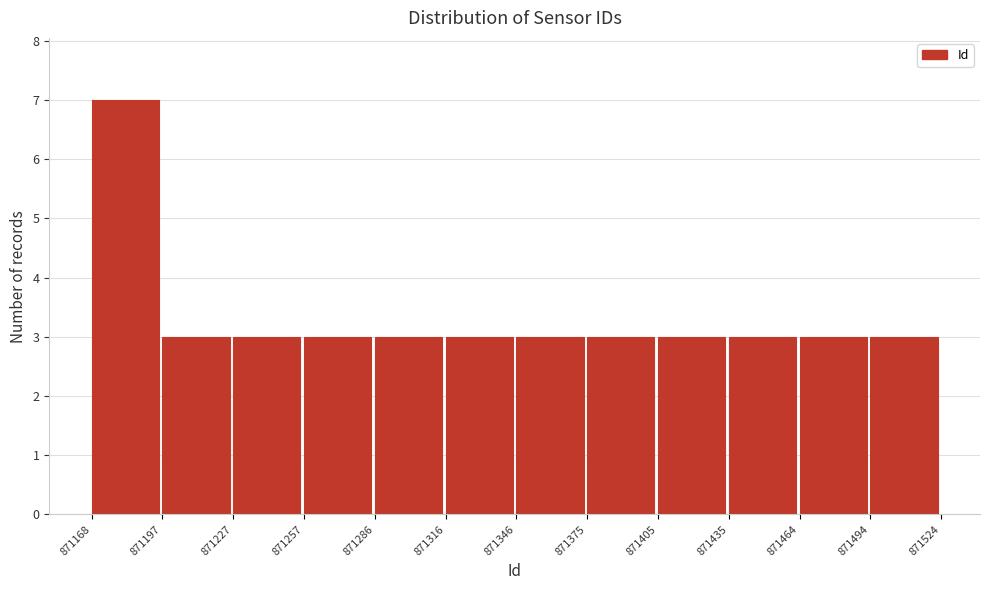

Reading left to right, transcribe this chart: for each bar, give the range it covers on the x-axis and its height. The values are not printed on the chart, so give them approximately, as read against the axis.

871168 to 871197: 7
871197 to 871227: 3
871227 to 871257: 3
871257 to 871286: 3
871286 to 871316: 3
871316 to 871346: 3
871346 to 871375: 3
871375 to 871405: 3
871405 to 871435: 3
871435 to 871464: 3
871464 to 871494: 3
871494 to 871524: 3